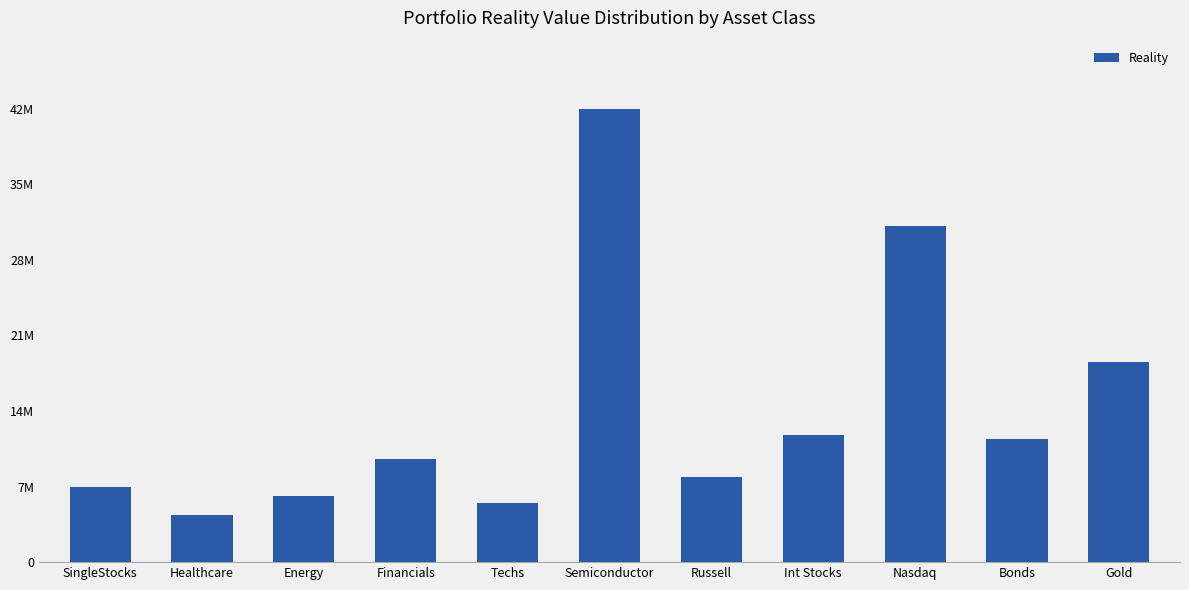

What is the label of the 1st bar from the right?

Gold